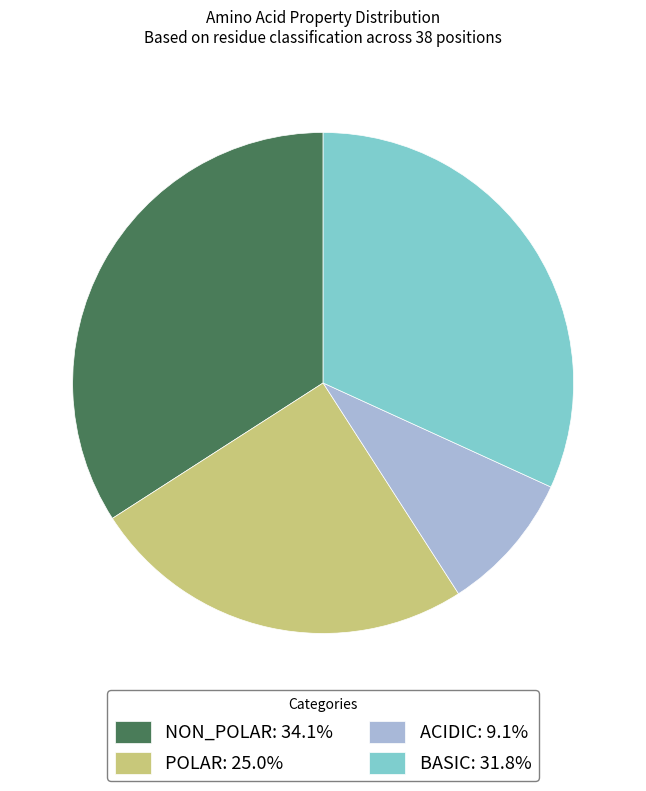

Combined, do NON_POLAR: 34.1% and ACIDIC: 9.1% account for over 50%?

No